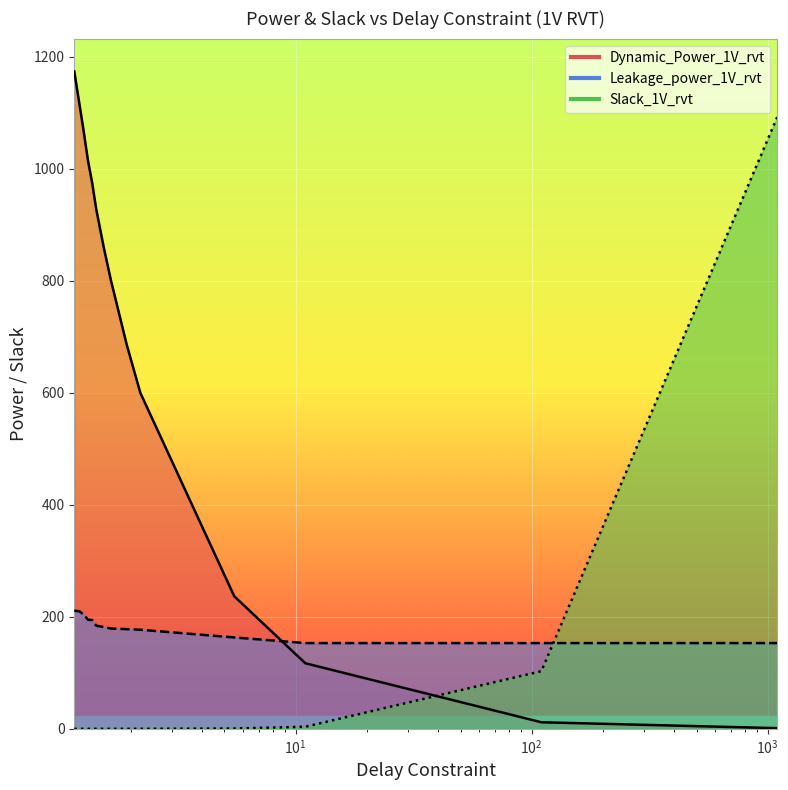

What position from the left is 1.32?

4